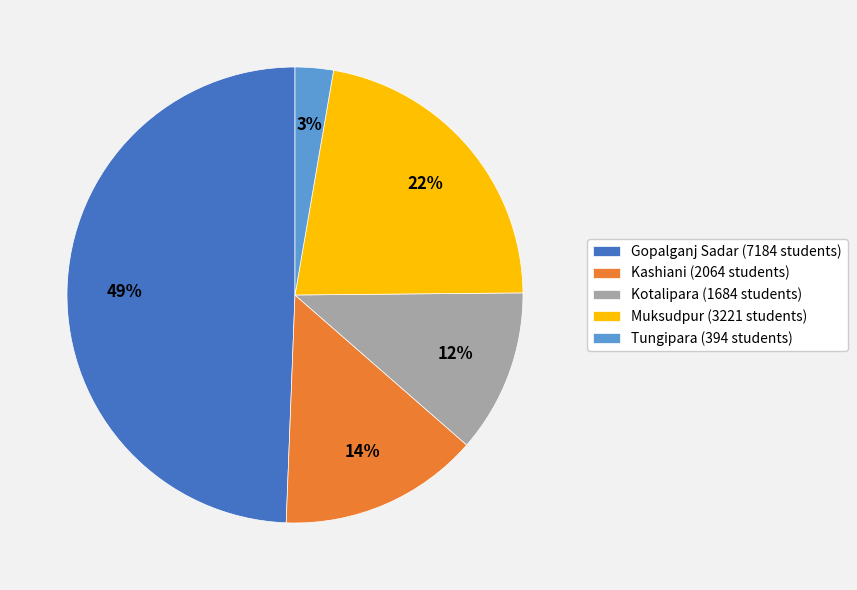

The Kotalipara slice represents 1% of the pie. True or false?

False